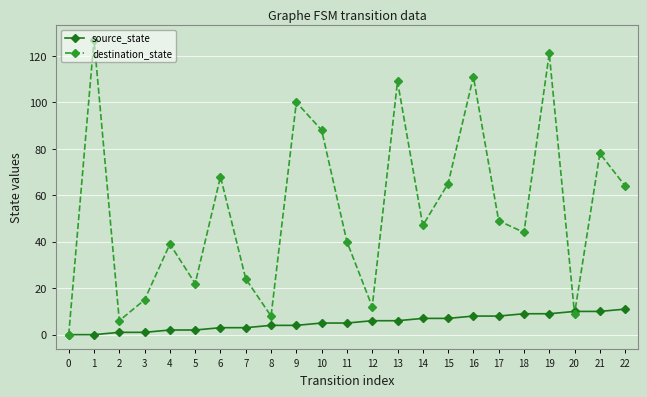

How many distinct data groups are displayed?

2